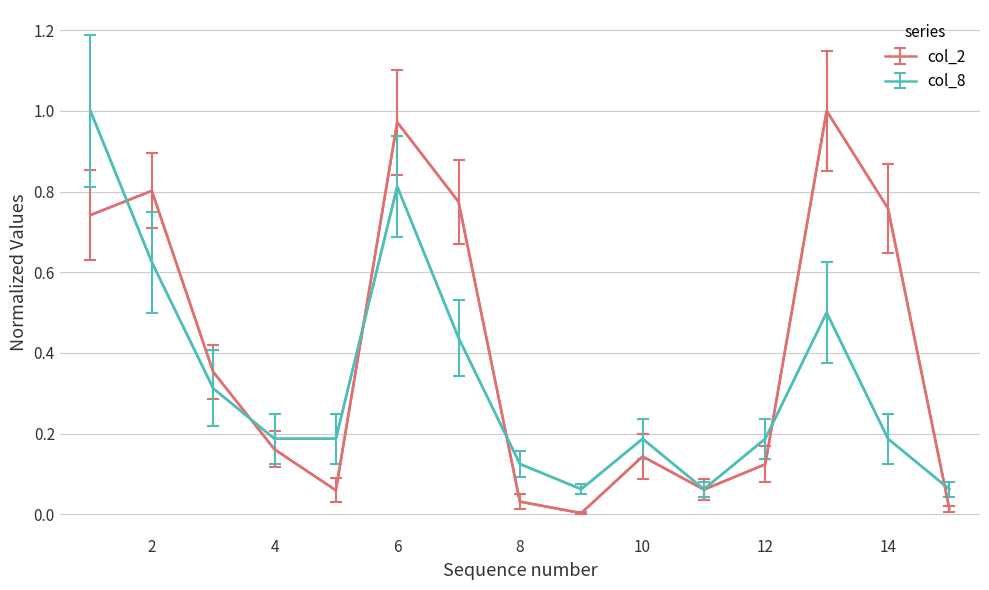

Which series has the largest total across all categories?

col_2